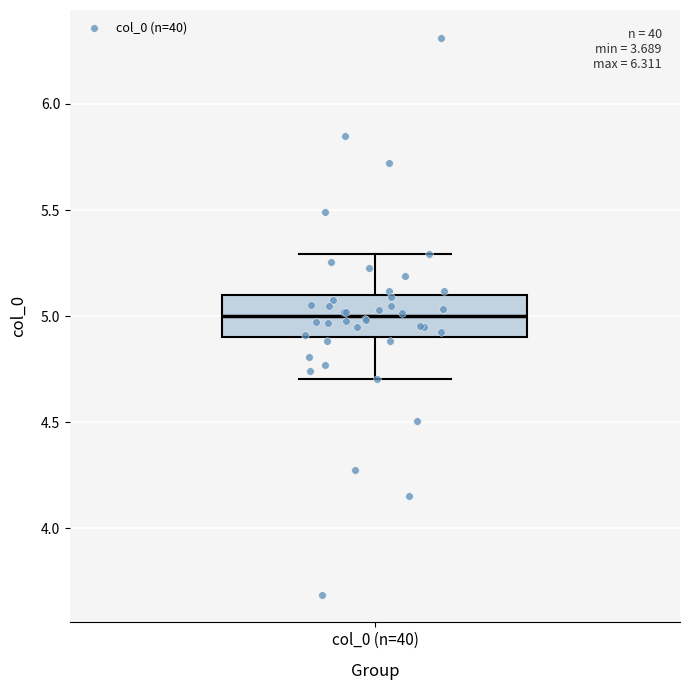

Read this box plot against the y-axis: the position of the median line, the range covered by the box, and the ends of both whiskers. The values are not printed on the chart, so give them approximately, as read against the axis.

median 5.0, box 4.9 to 5.1, whiskers 4.7 to 5.3